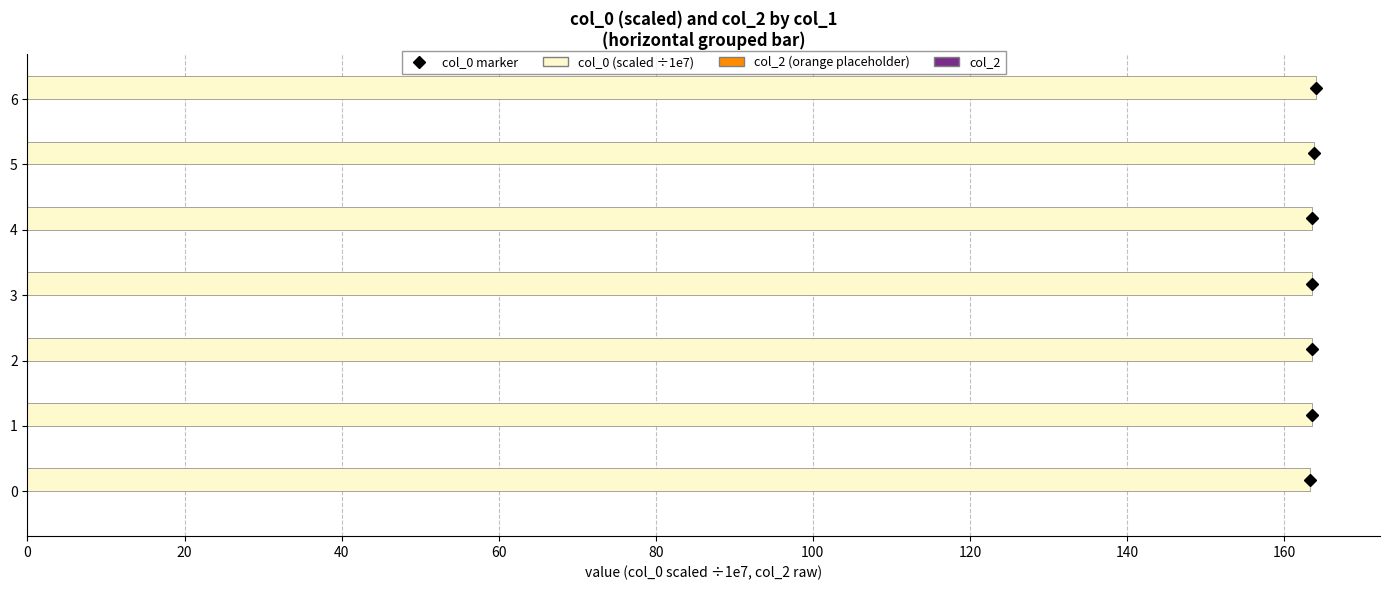

Is it true that the value at 1 is 163.6?

True